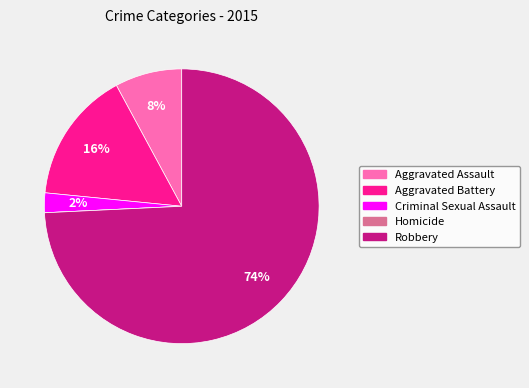

Is there any slice that represents more than half of the pie?

Yes